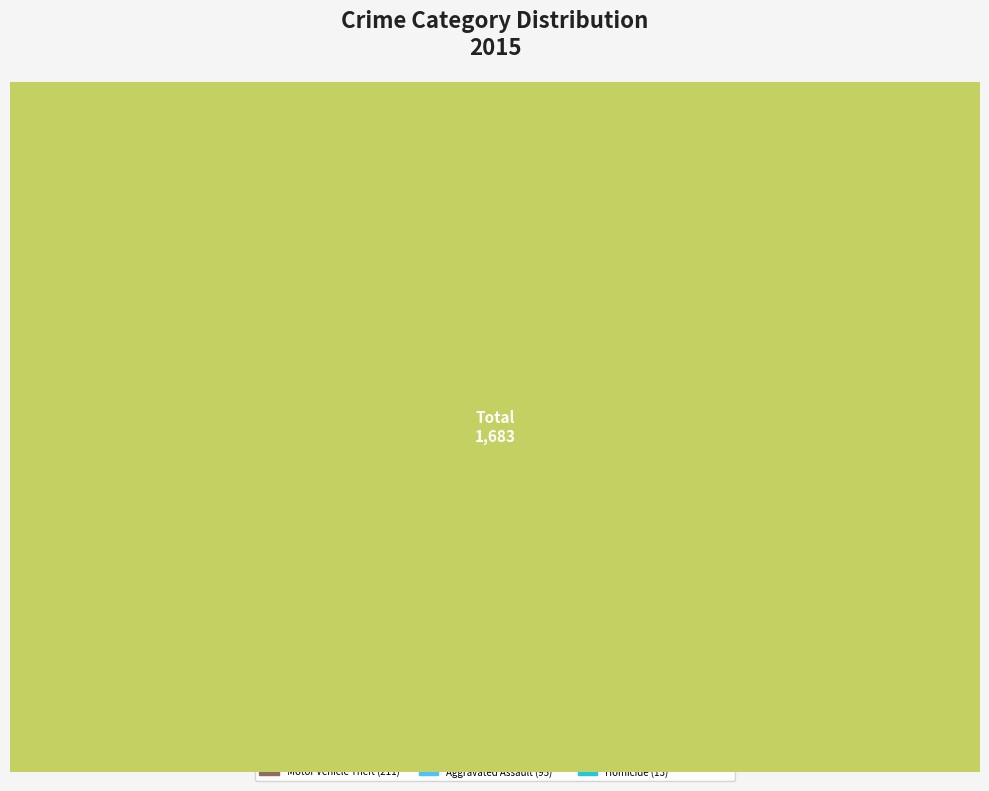

How many segments does this pie chart have?

9